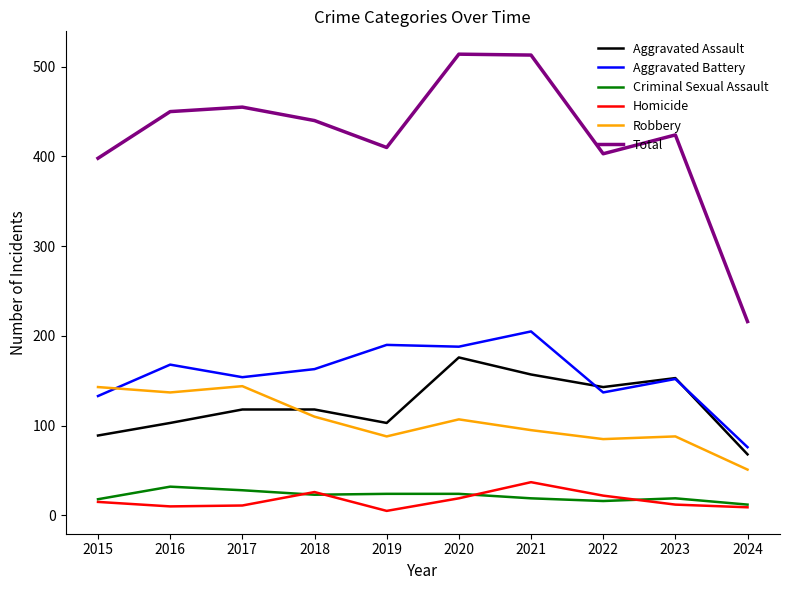

What is the minimum value for Aggravated Assault?

68